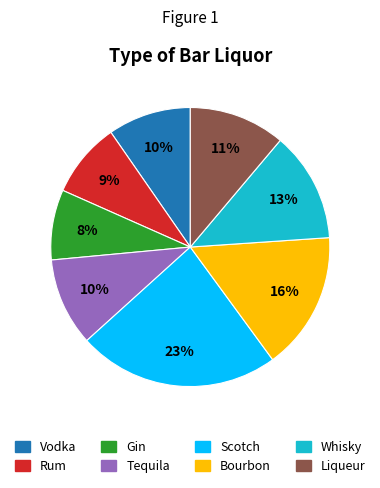

What percentage is the Rum slice, to the nearest percent?

9%